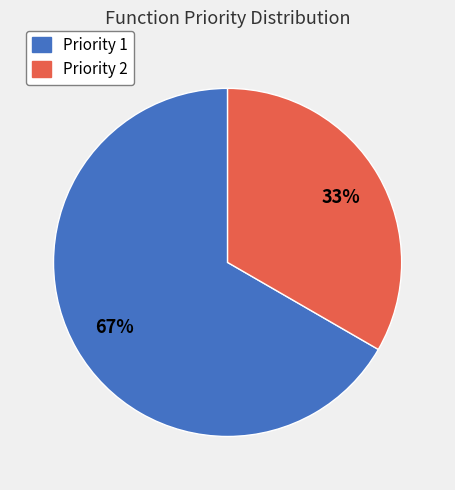

What is the smallest slice in the pie chart?

Priority 2